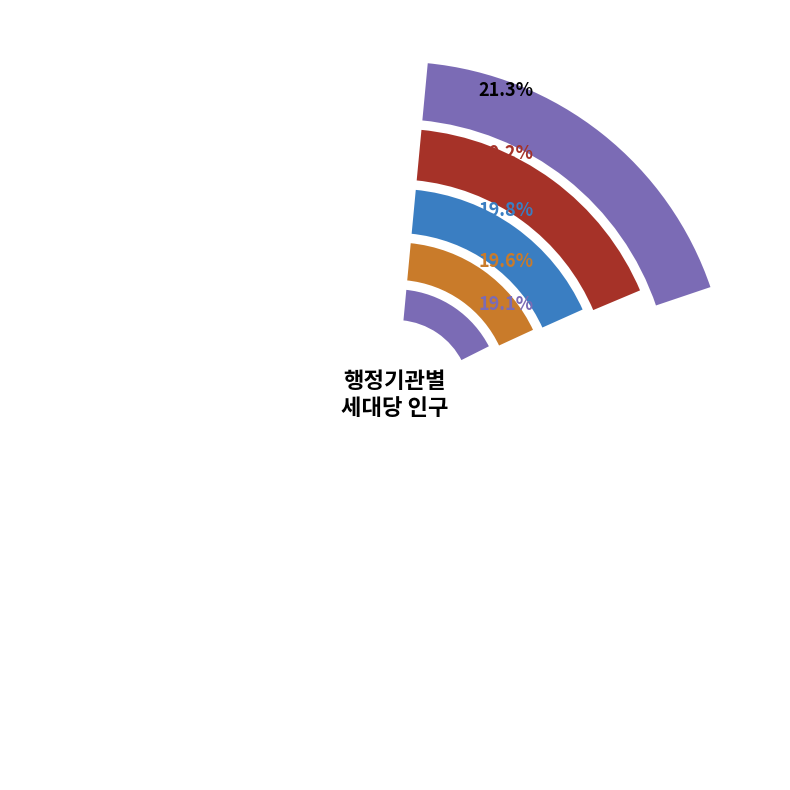

Is there any slice that represents more than half of the pie?

No